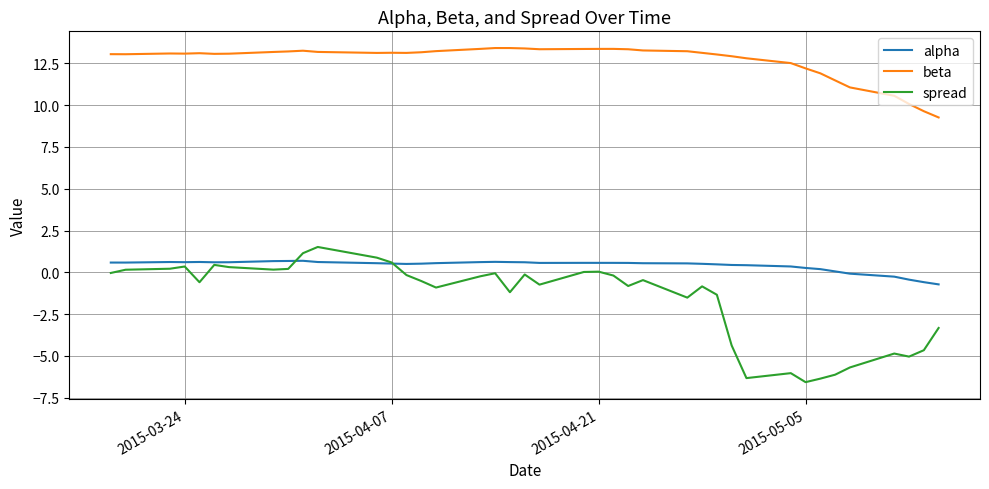

Which series has the largest range (max minus min)?

spread